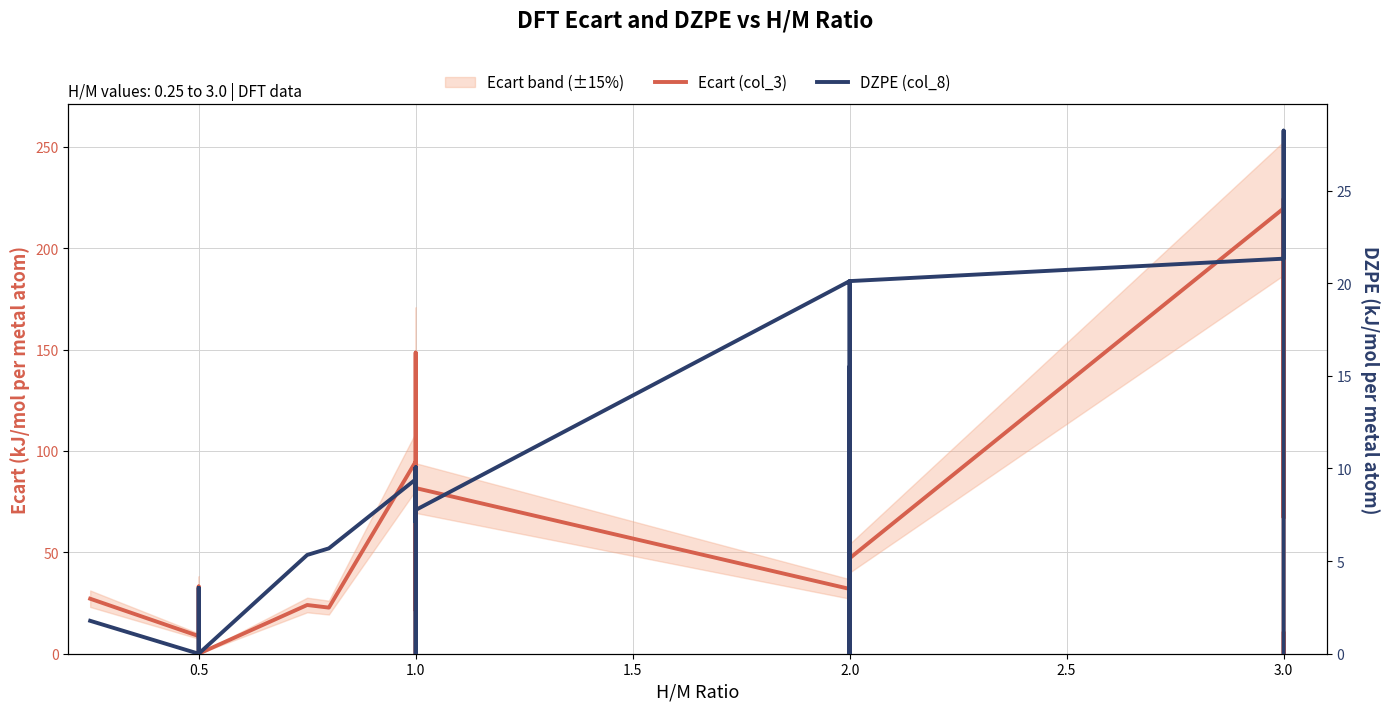

Count the number of categories in the chart.

30